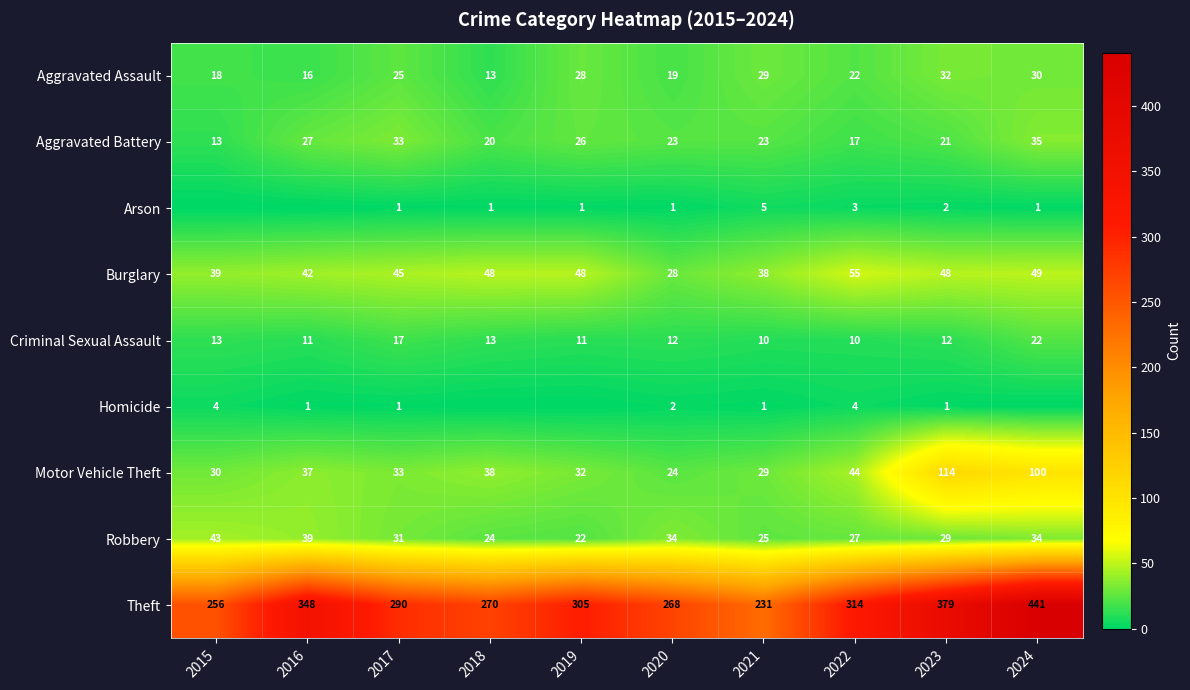

Rank the categories by Theft value from lowest to highest.

2021, 2015, 2020, 2018, 2017, 2019, 2022, 2016, 2023, 2024